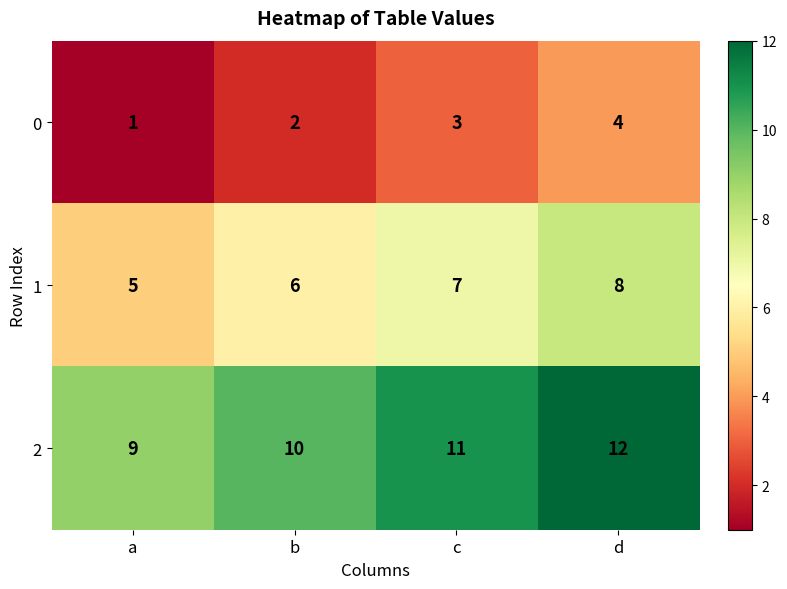

What is the difference between the highest and lowest values at d?

8